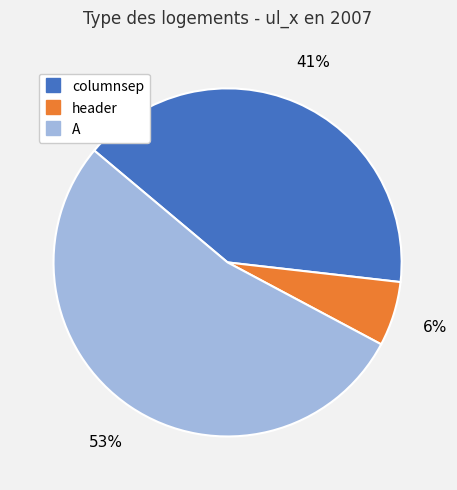

Combined, do header and columnsep account for over 50%?

No